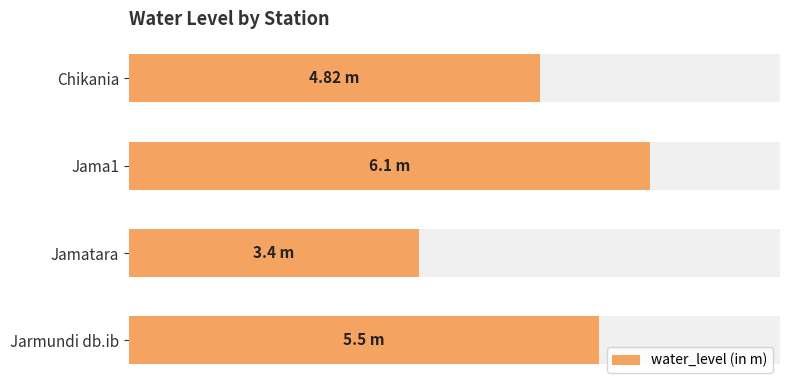

What is the value of the 2nd bar from the left?

6.1